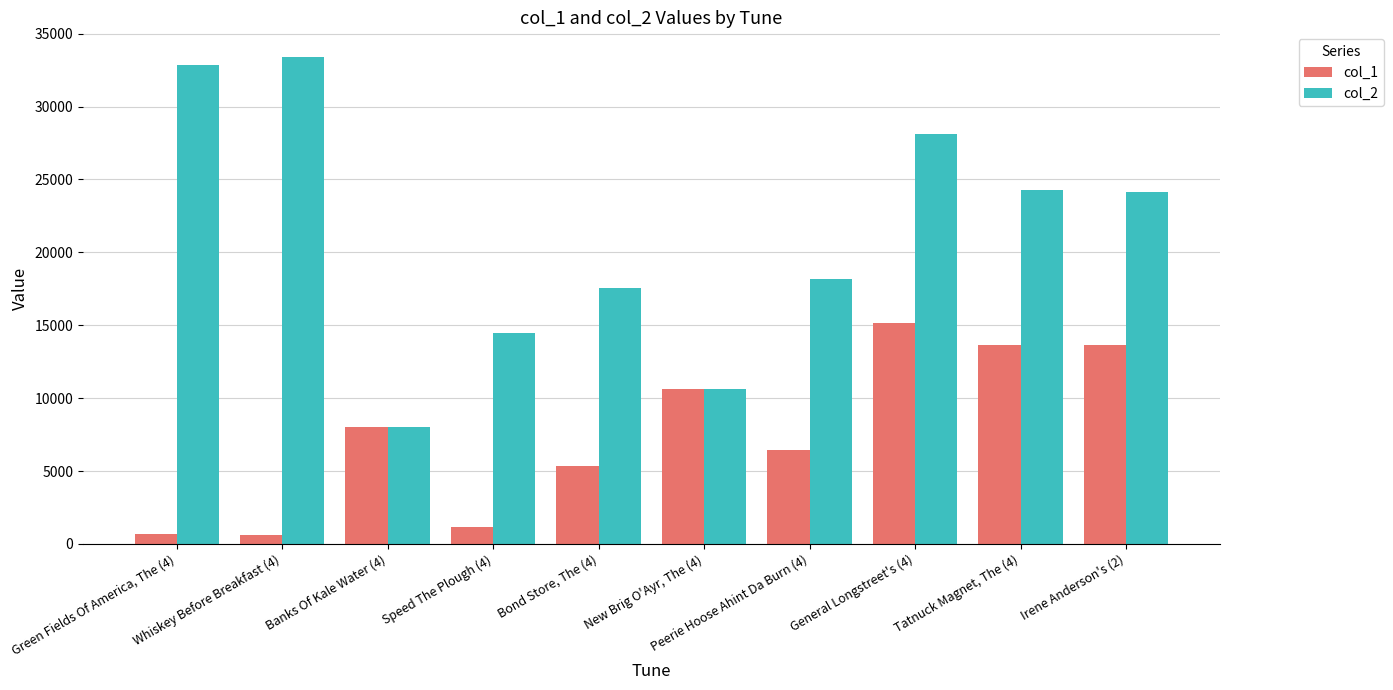

What is the total value across all series at Tatnuck Magnet, The (4)?

37906